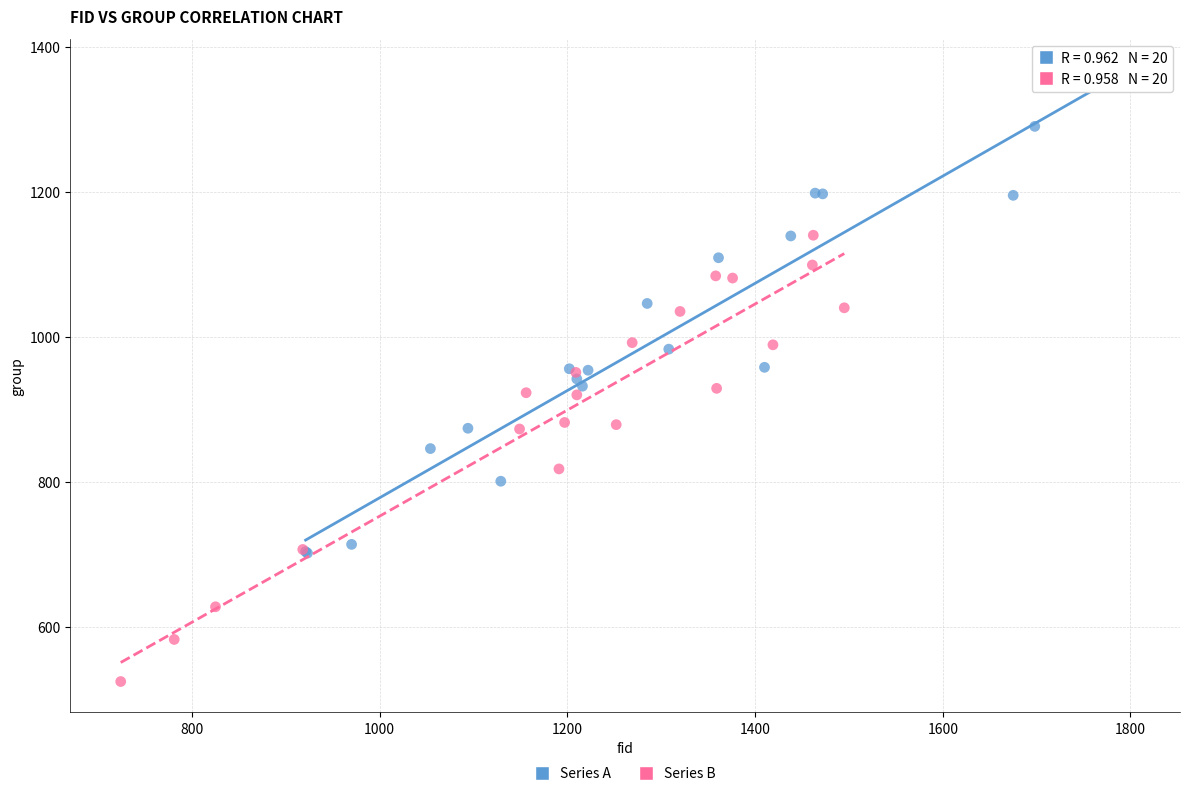

Which series has the widest spread of Y values?

Series A